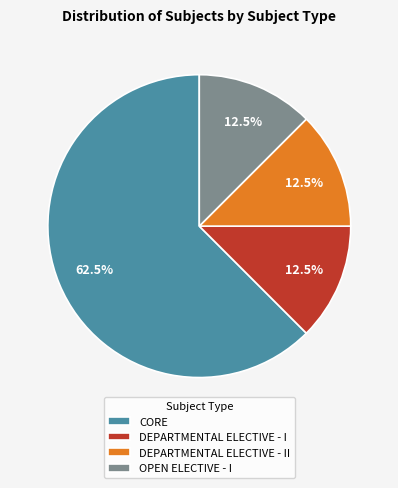

Count the number of slices in the pie.

4